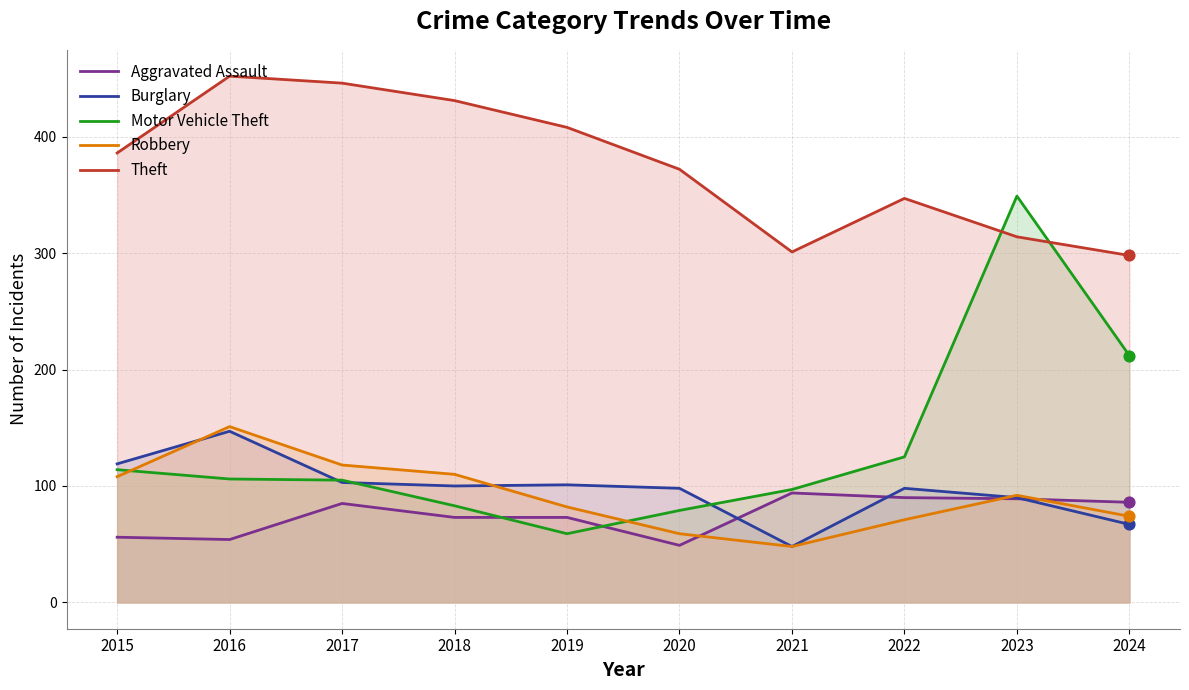

Which series has the largest total across all categories?

Theft